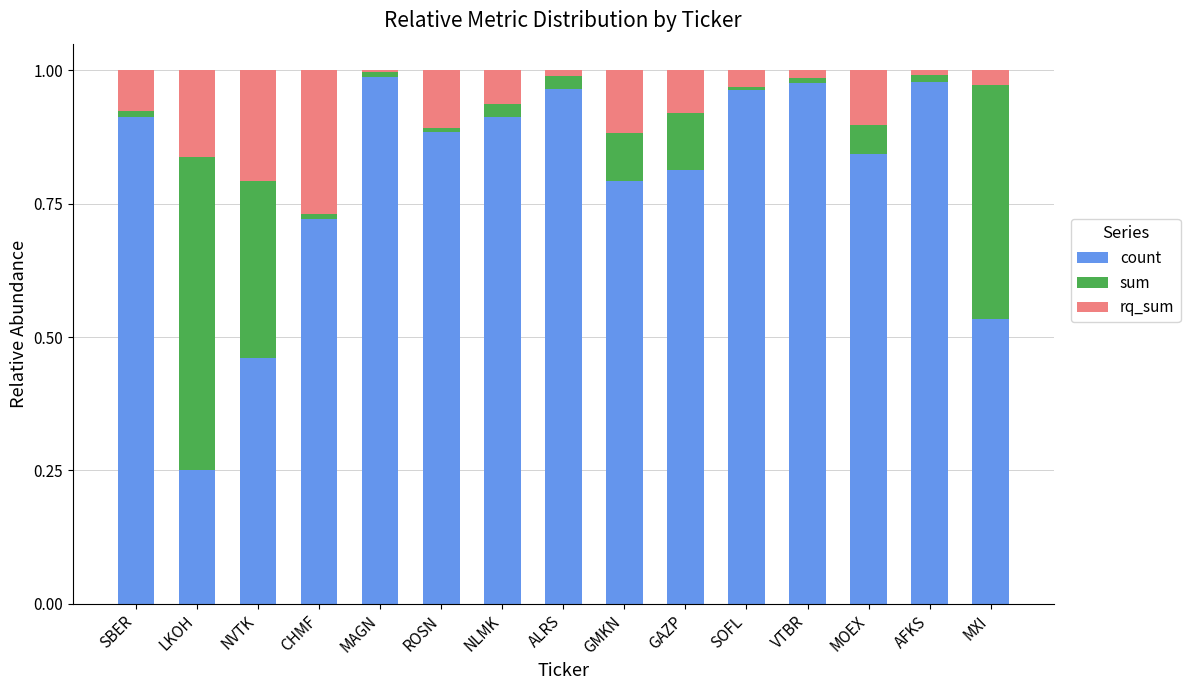

The value of count at NLMK is 1.3. True or false?

False